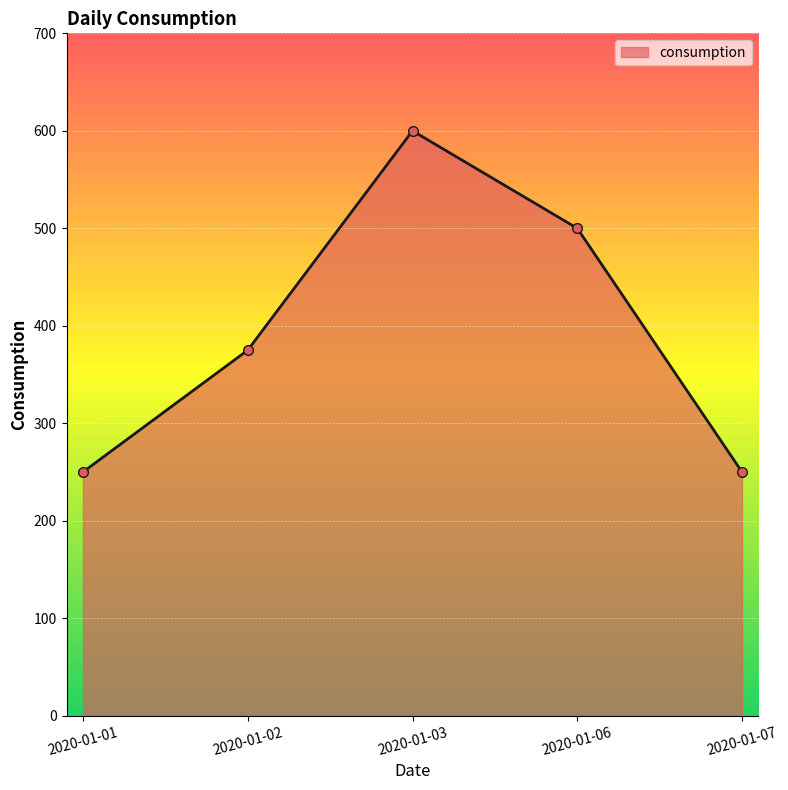

True or false: the data shows 316 at 2020-01-06.

False